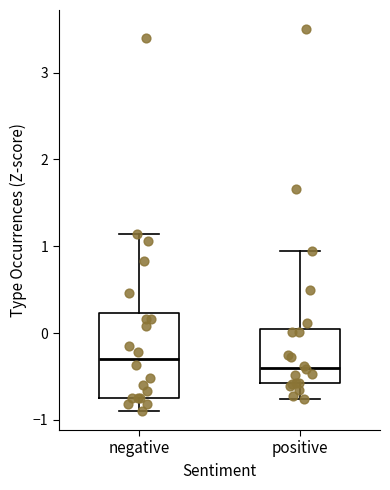

Reading left to right, transcribe this box plot: for each box, give where its median line is, the range the box spans, and where its two whiskers end, as read against the y-axis. The values are not printed on the chart, so give them approximately, as read against the axis.

negative: median -0.3, box -0.7 to 0.2, whiskers -0.9 to 1.1
positive: median -0.4, box -0.6 to 0.0, whiskers -0.8 to 0.9